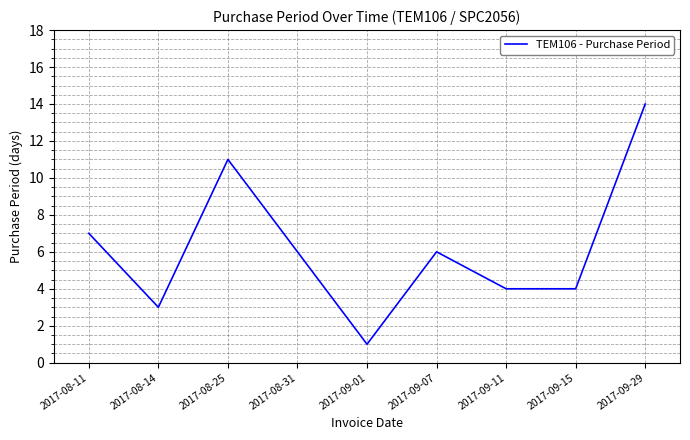

What position from the right is 2017-09-15?

2